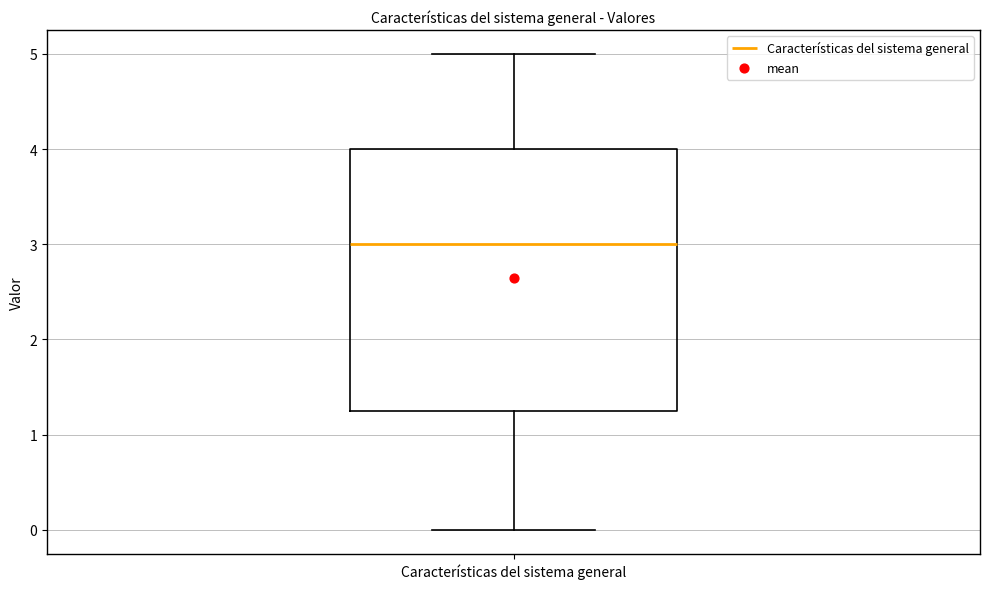

Where does the median line of the box for Características del sistema general sit on the y-axis? The values are not printed on the chart, so give them approximately, as read against the axis.

3.0